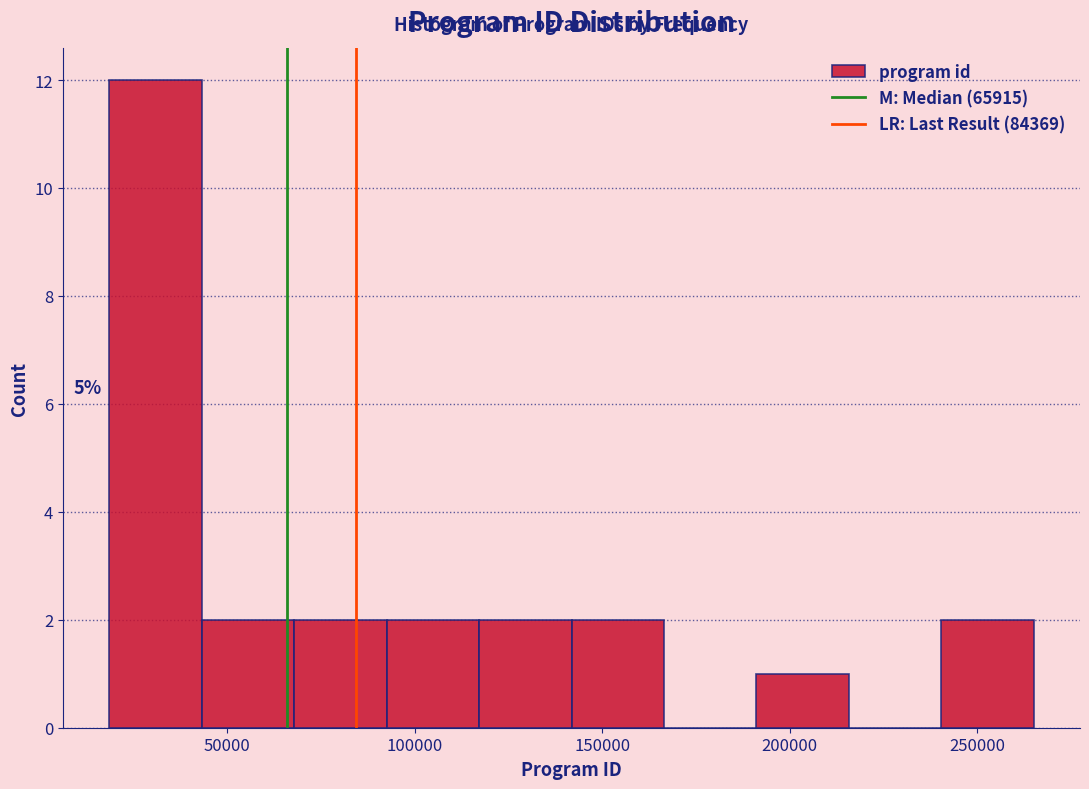

Over which range of the x-axis is the bar tallest?

20000 to 45000